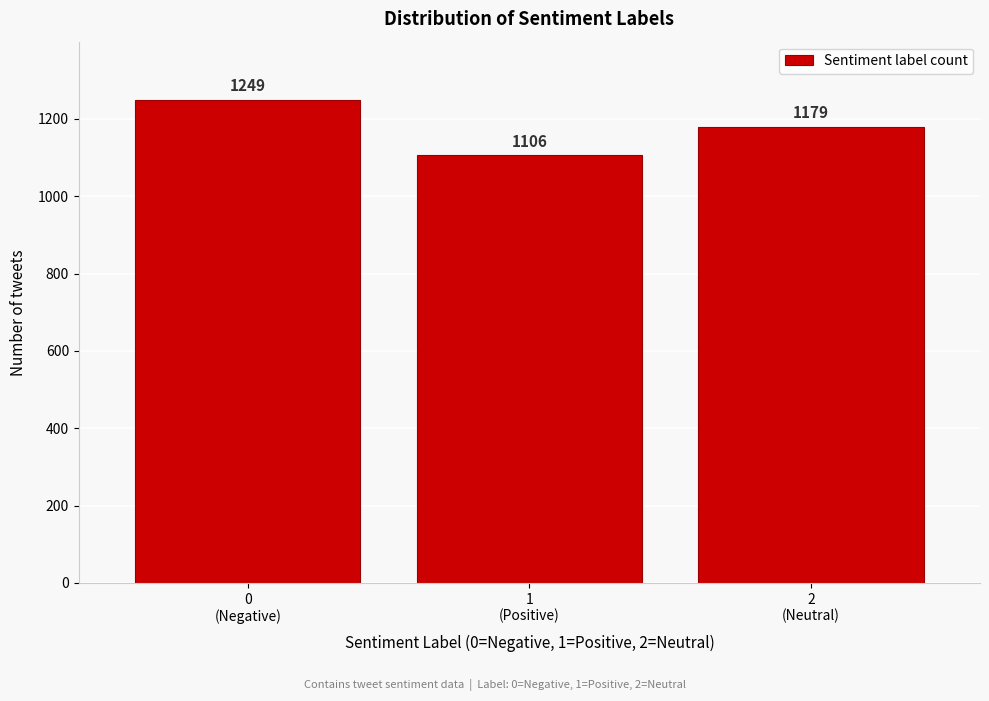

Reading left to right, list all the values displayed in this chart.

1249	1106	1179